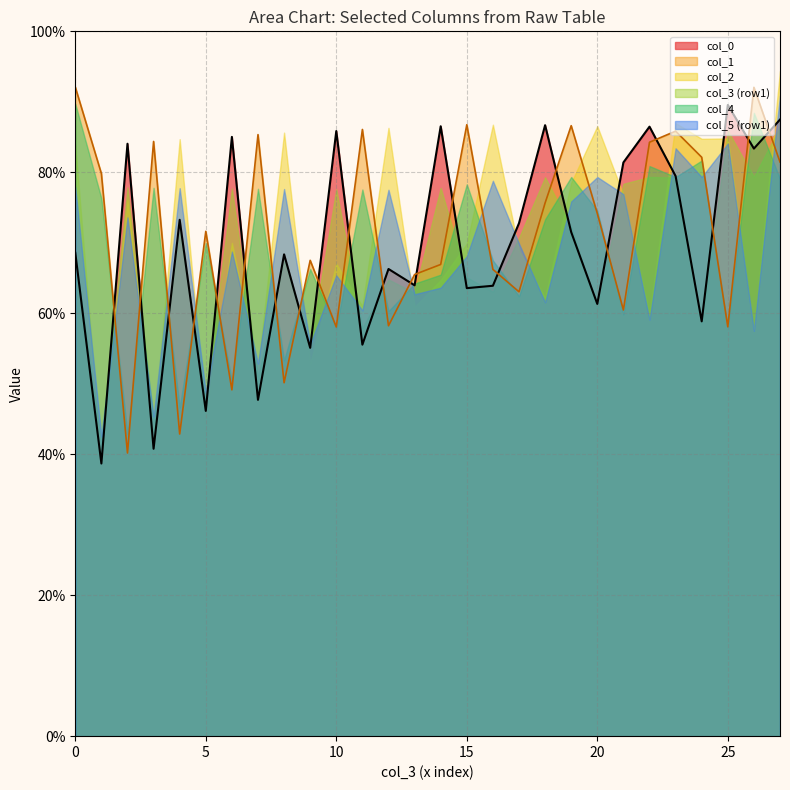

What value does the col_5 series have at 38.68229167?

39.0